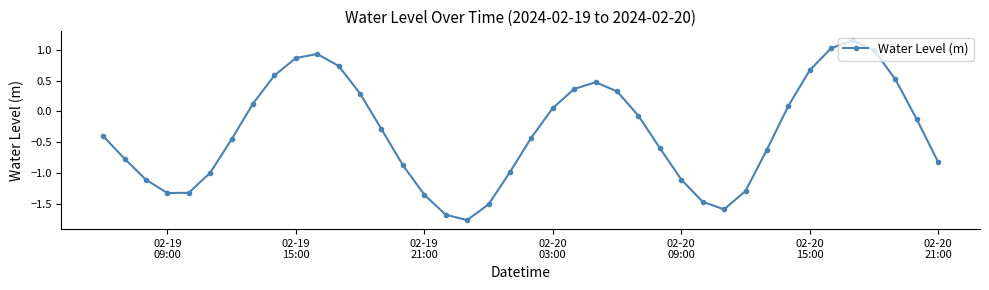

How many interior local peaks (higher than both neighbors) does the data have?

3